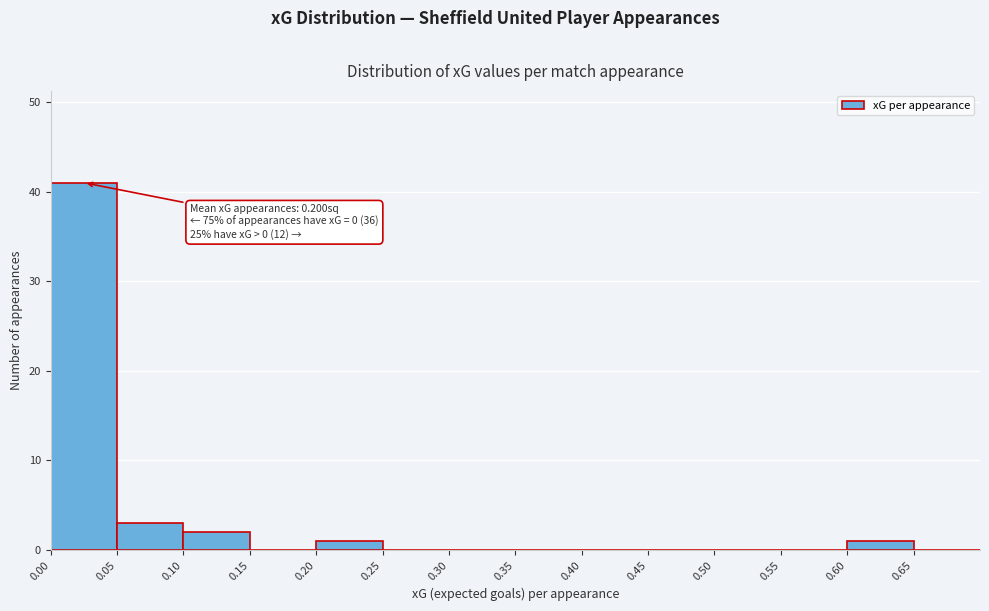

Over which range of the x-axis is the bar tallest?

0.00 to 0.05